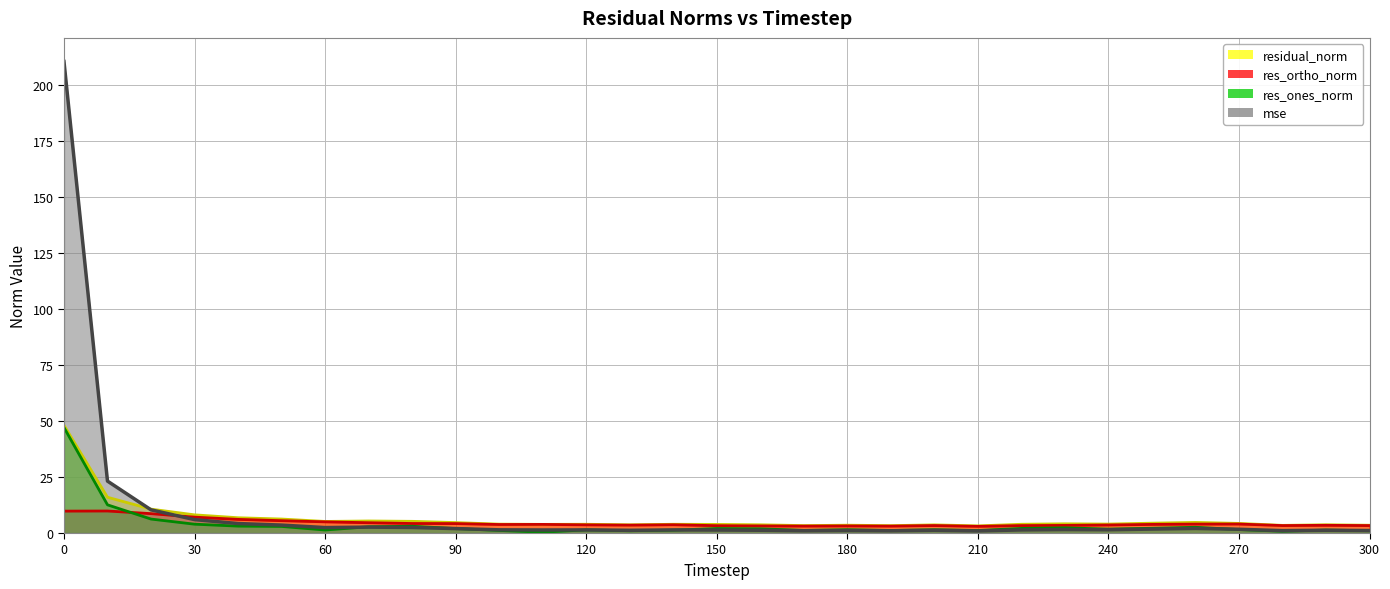

What is the greatest value displayed?

210.5